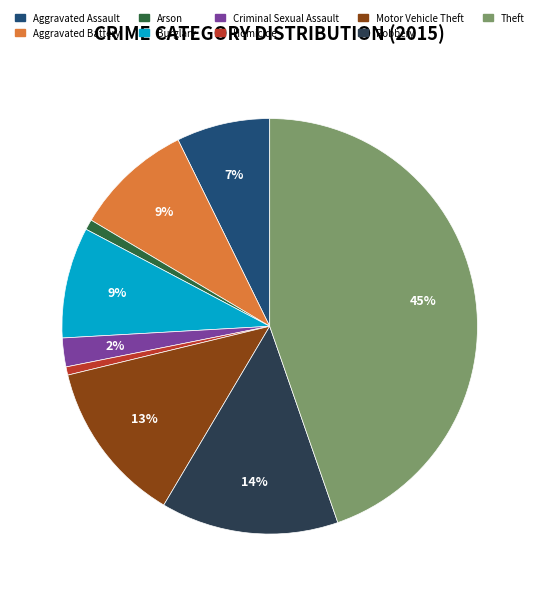

How many segments does this pie chart have?

9